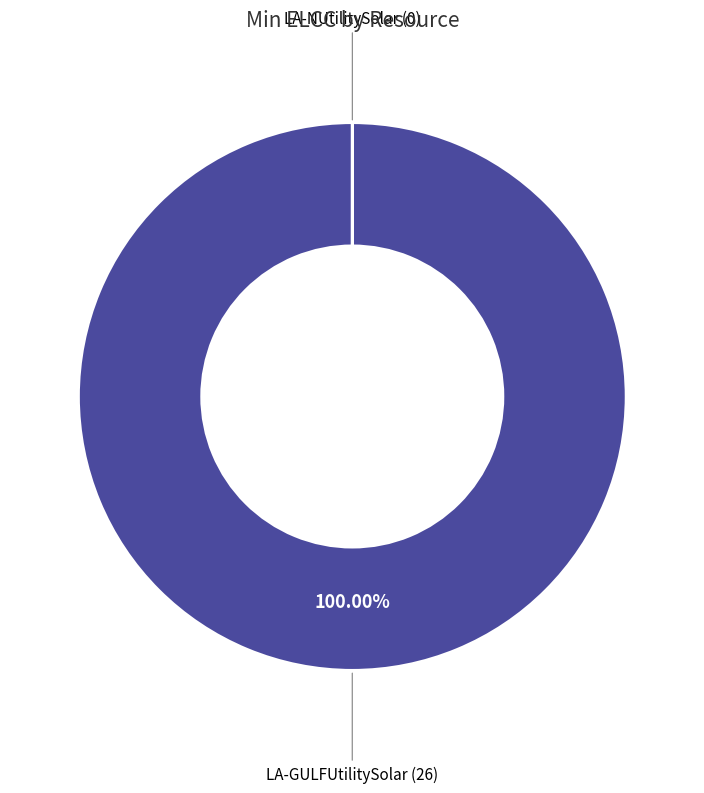

Which slice is the largest?

LA-GULFUtilitySolar